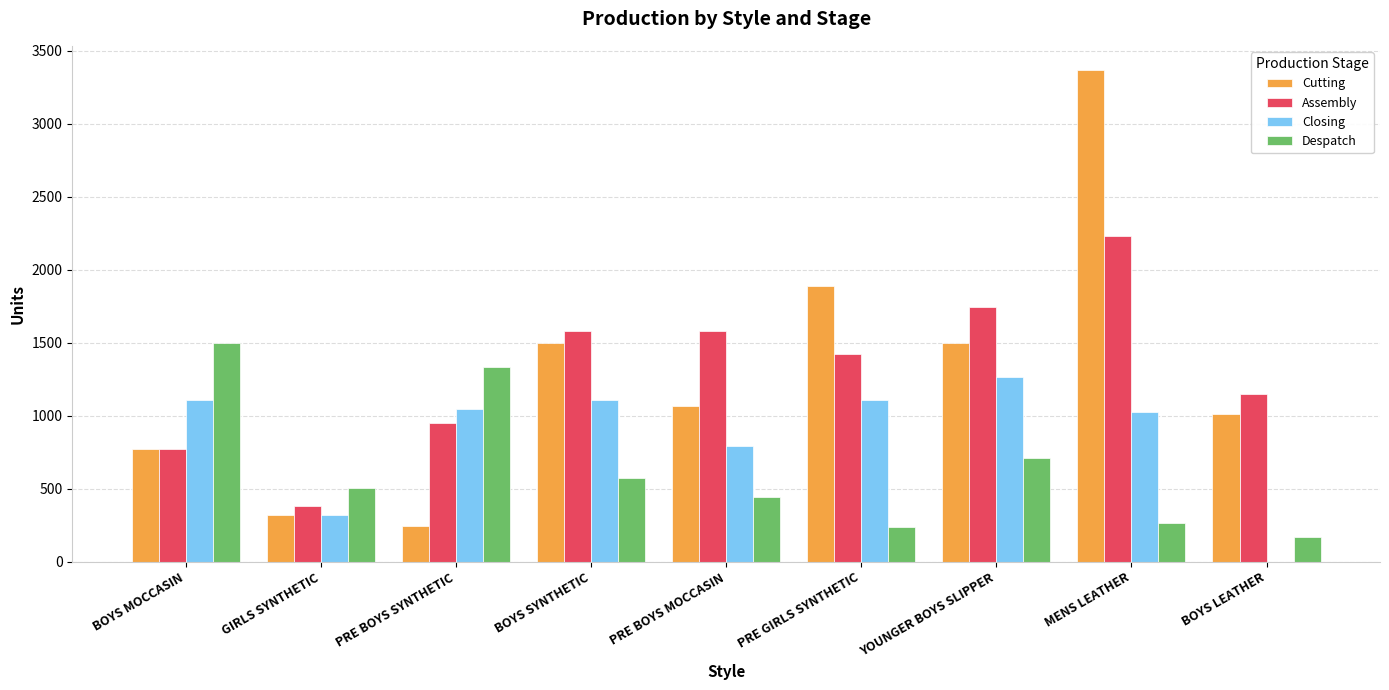

How many positive values does the Closing series have?

8